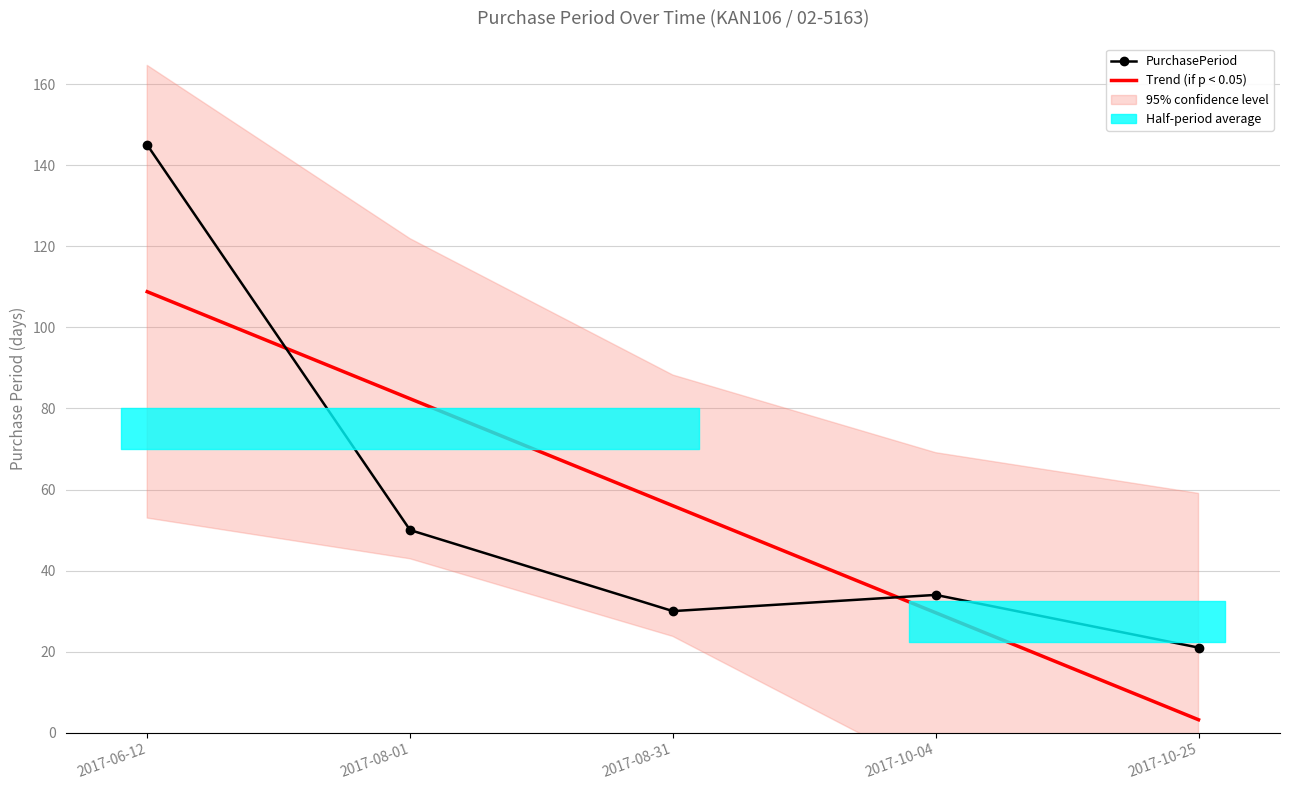

Which series changed the most between 2017-08-01 and 2017-10-25?

Trend (if p < 0.05)